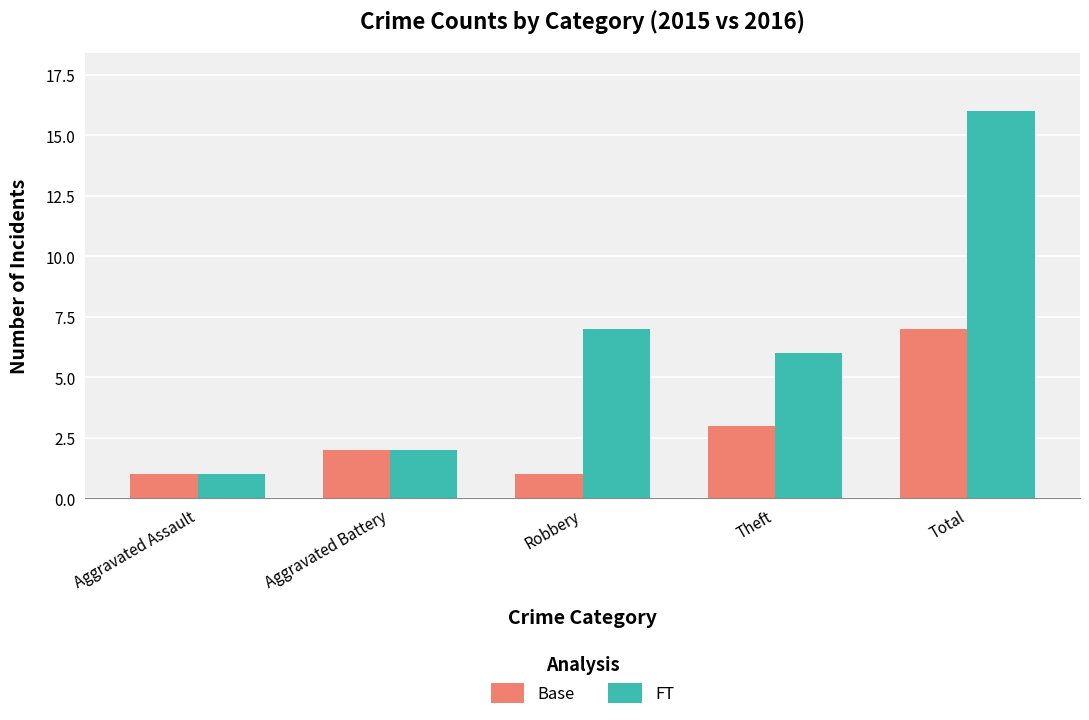

What is the sum of all FT values?

32